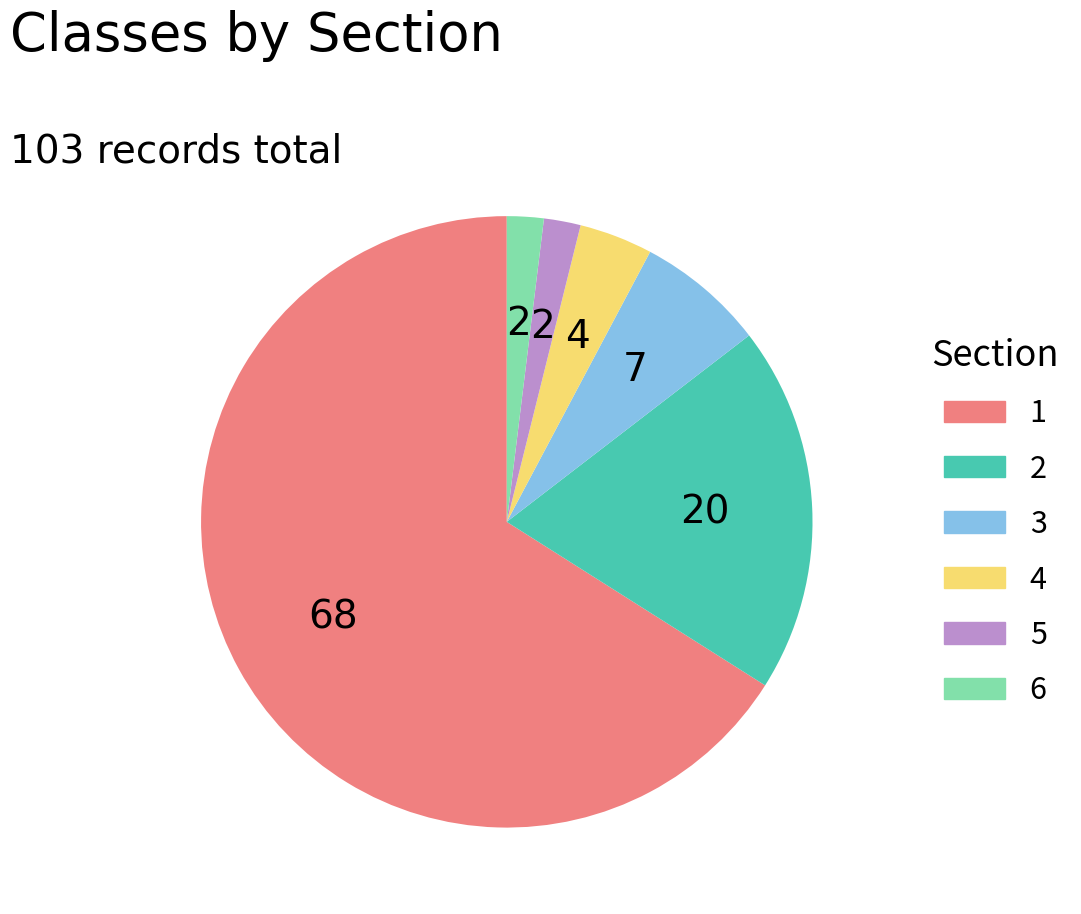

Does any single category account for the majority?

Yes